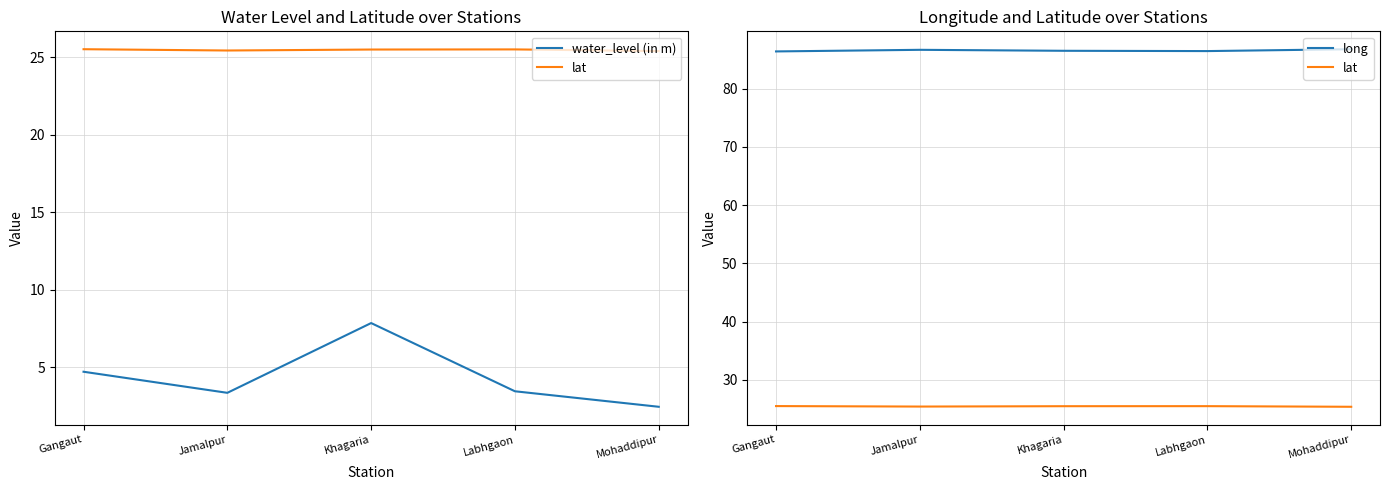

Which has a higher value, Khagaria or Gangaut?

Khagaria